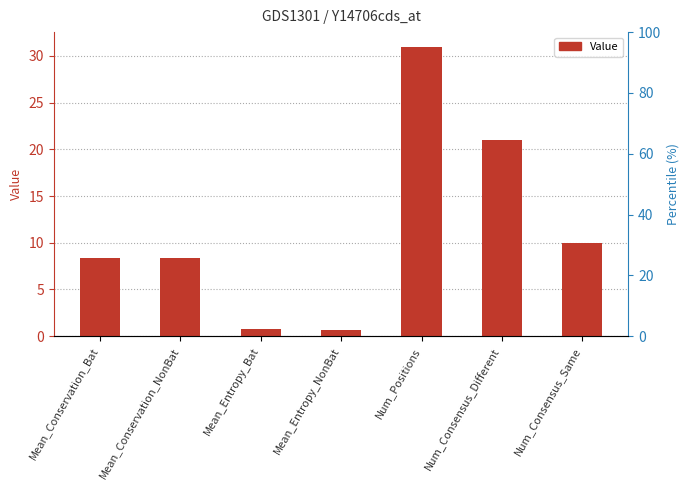

What position from the right is Mean_Conservation_NonBat?

6